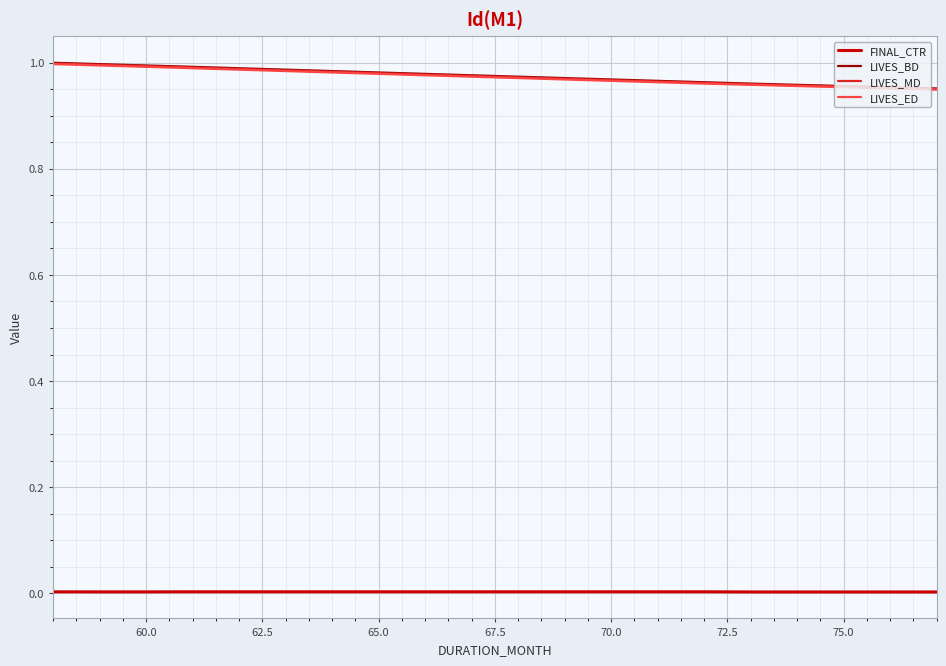

Which series has the widest spread of values?

LIVES_BD